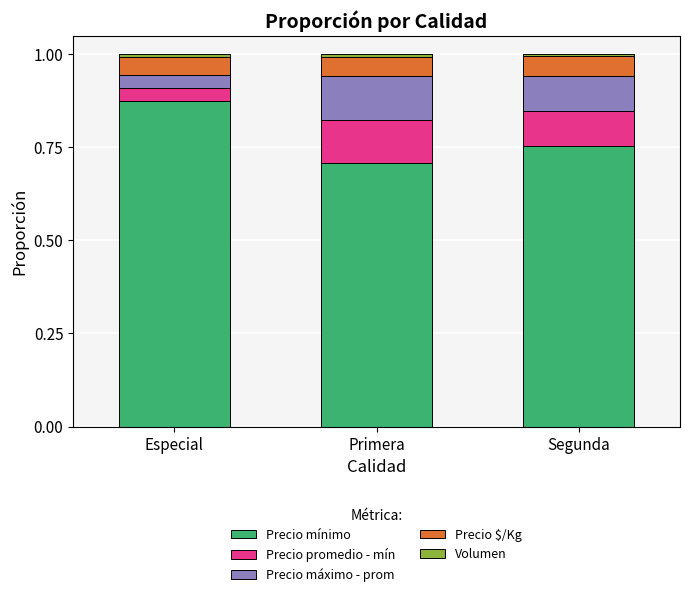

What is the total value across all series at Especial?

1.0